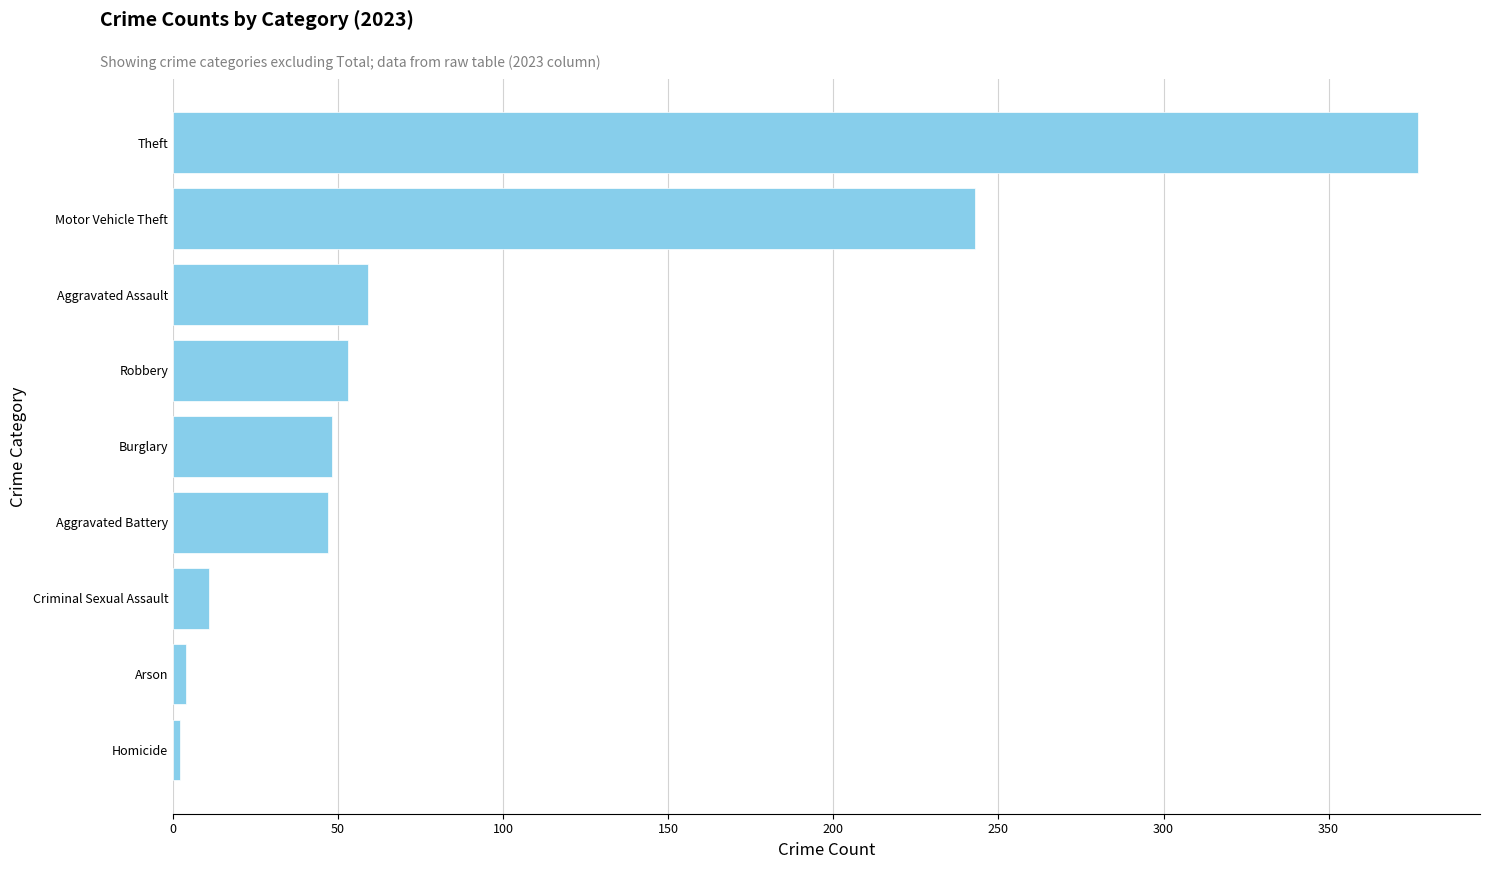

Does the chart contain any negative values?

No